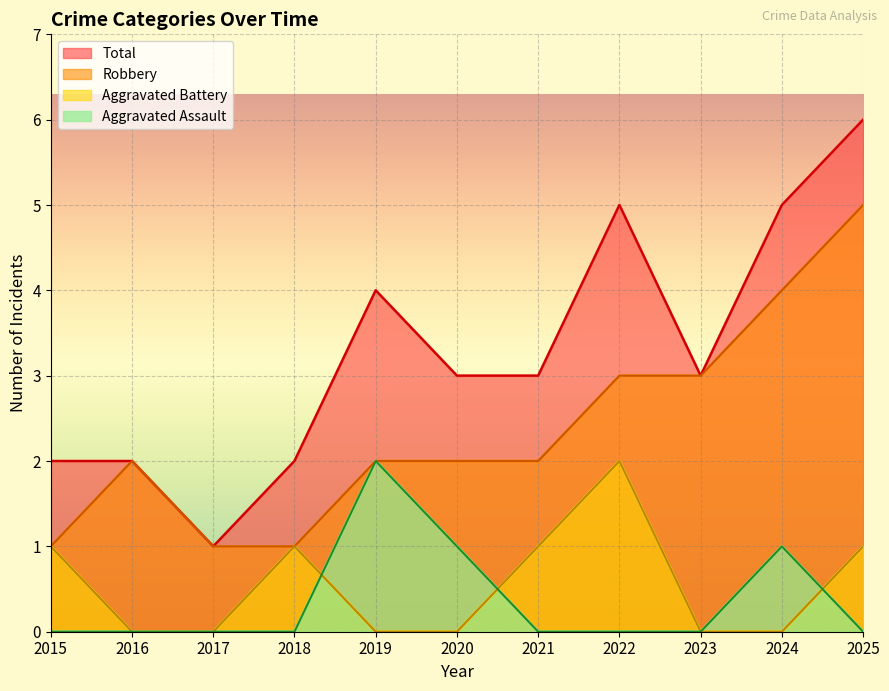

True or false: Total and Aggravated Battery cross at least once.

False